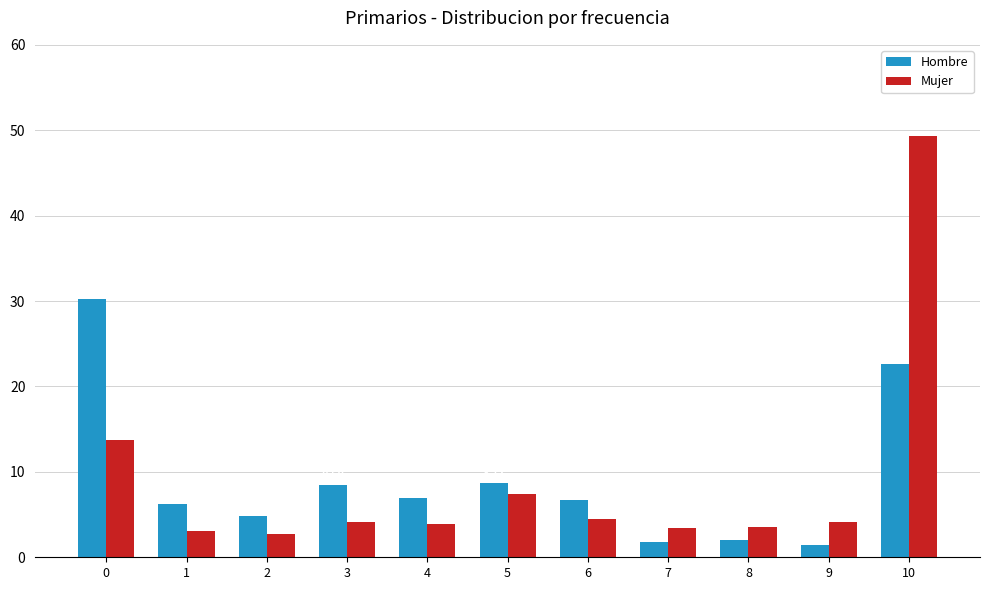

At how many categories does at least one series exceed 29?

2